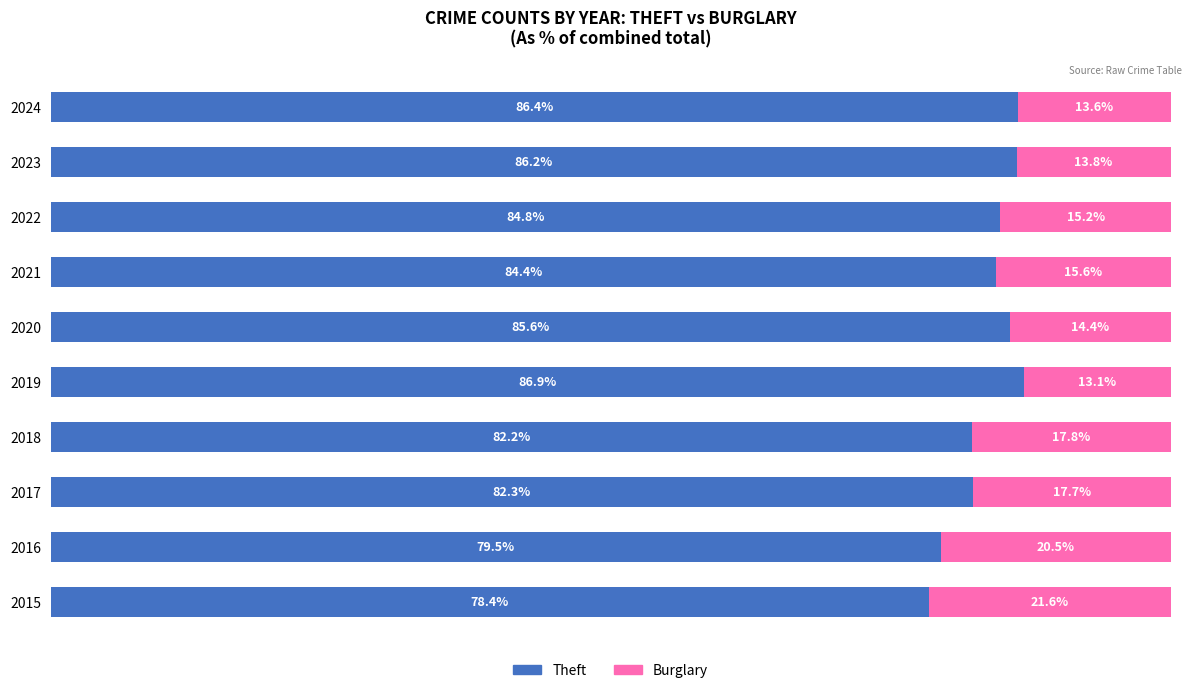

What is the value of the Theft (normalized) bar at the 7th from the left?

84.4